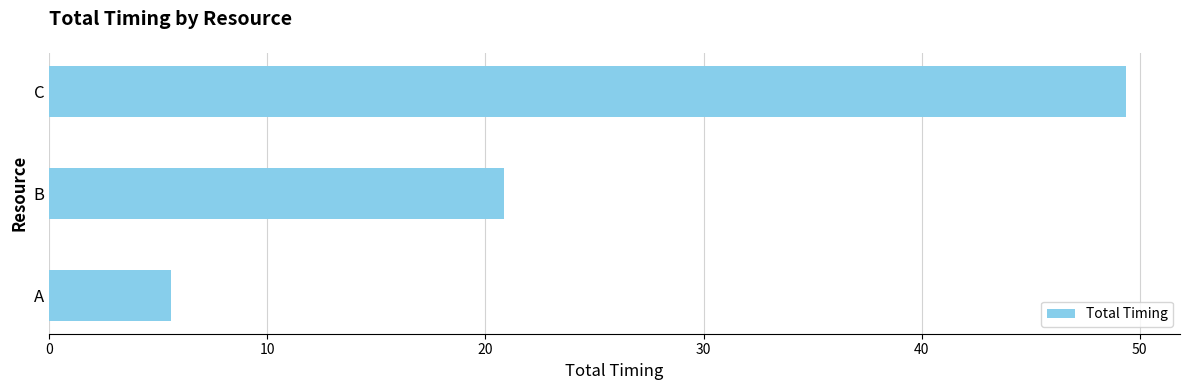

Reading top to bottom, transcribe all the data shown in this chart.

49.4	20.9	5.6